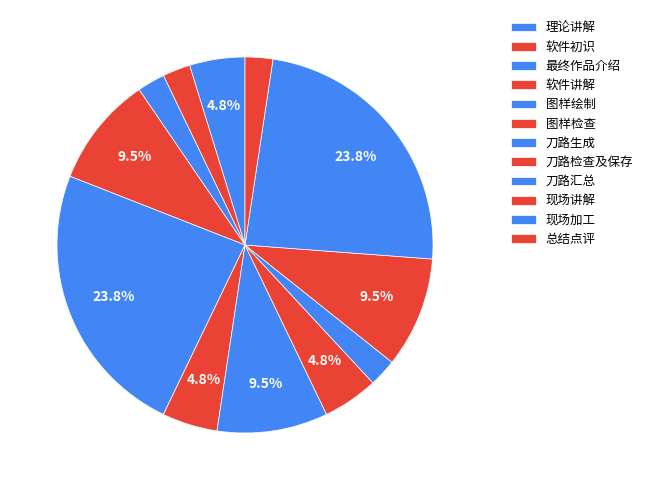

How many slices are in this pie chart?

12